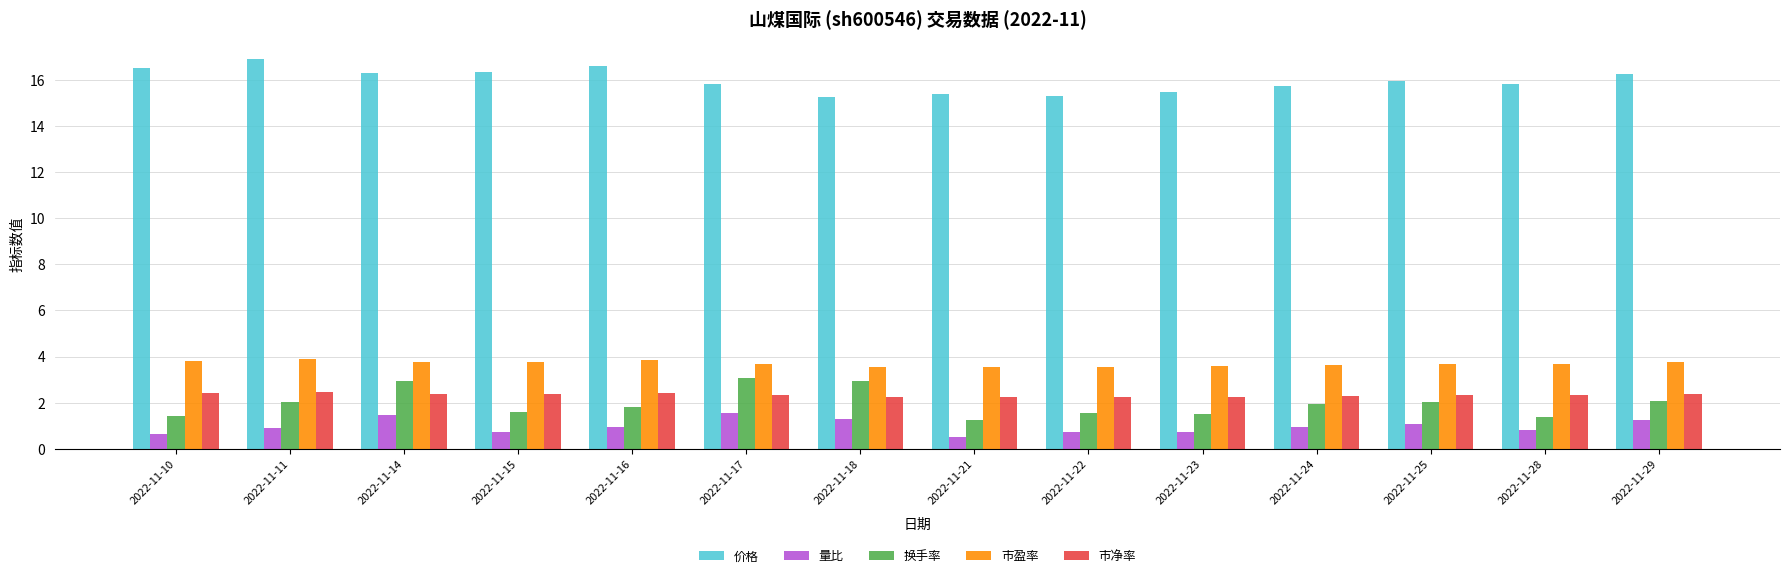

The 价格 series shows 11.2 at 2022-11-11. True or false?

False